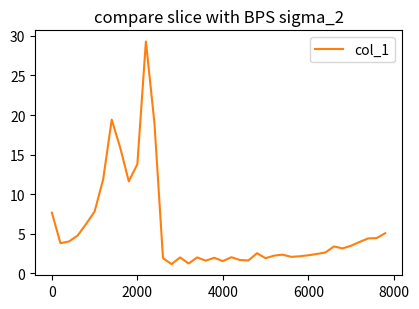

What is the greatest value displayed?

29.3